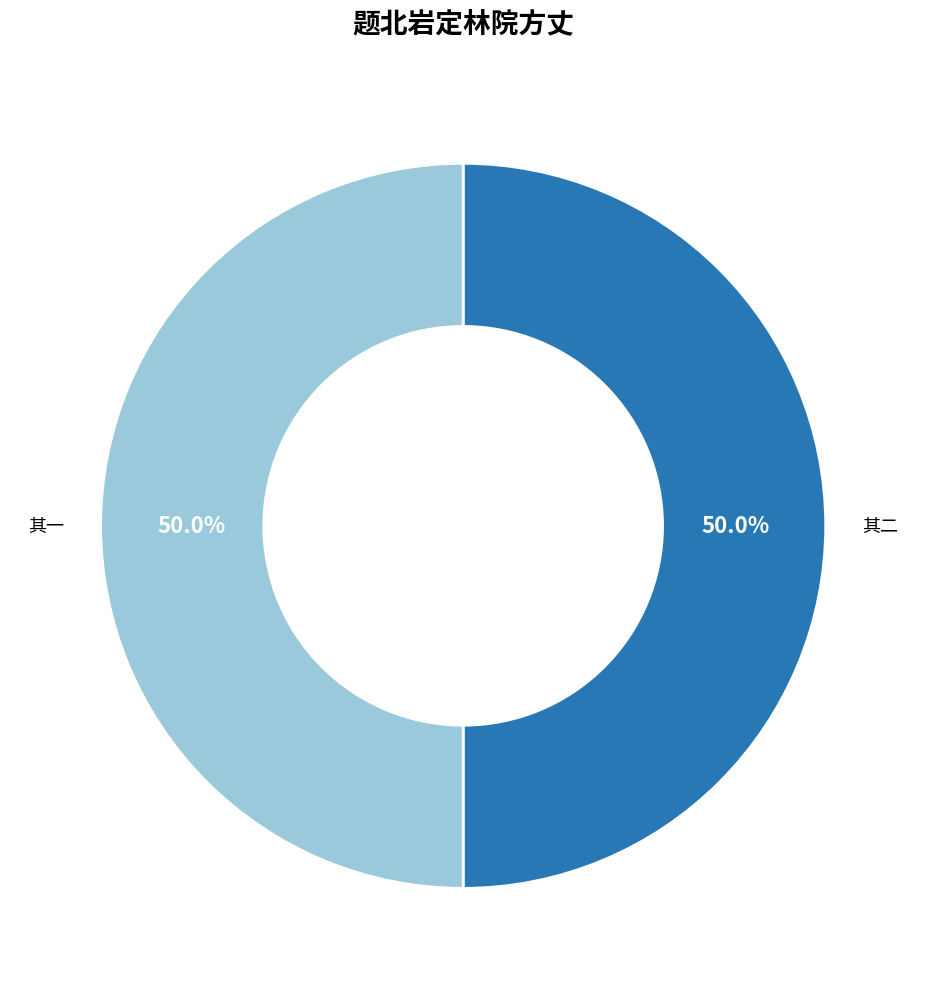

Approximately how many times larger is the value at 其二 compared to 其一?

1.0